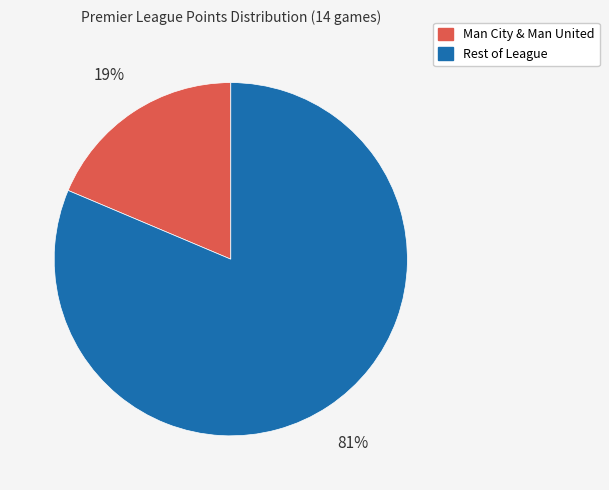

To the nearest percent, what is the average slice percentage?

50%